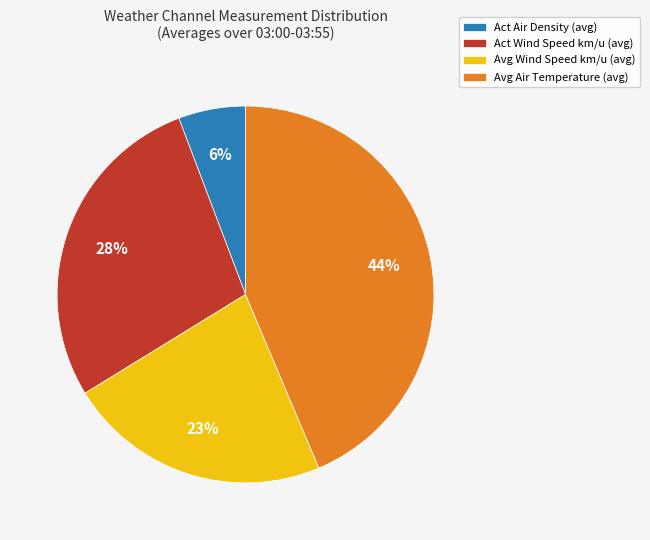

Does any single category account for the majority?

No